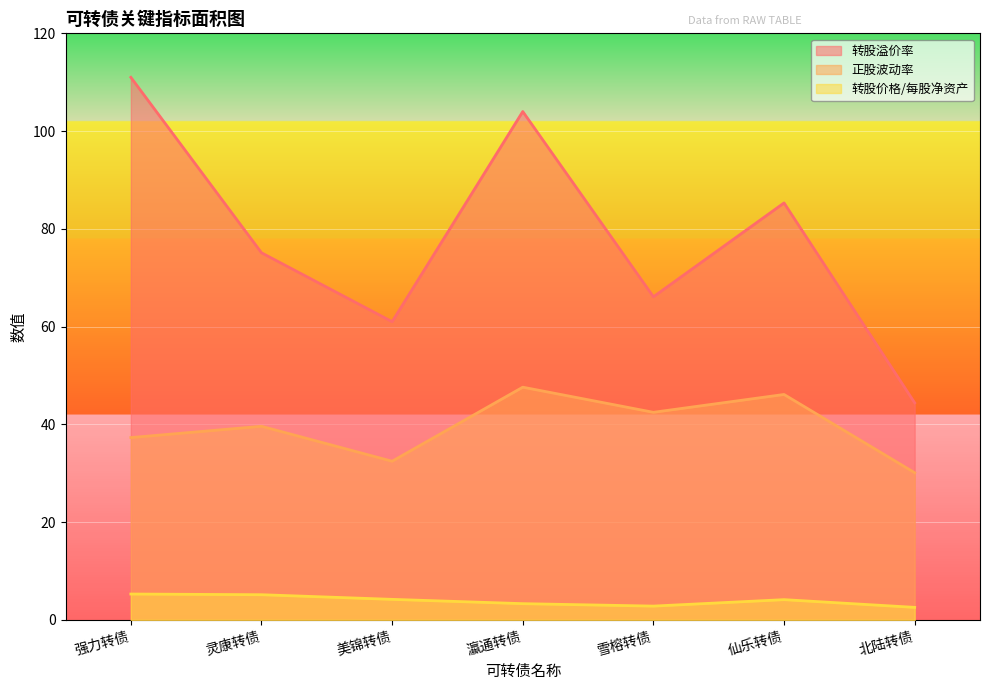

Which series has the largest total across all categories?

转股溢价率